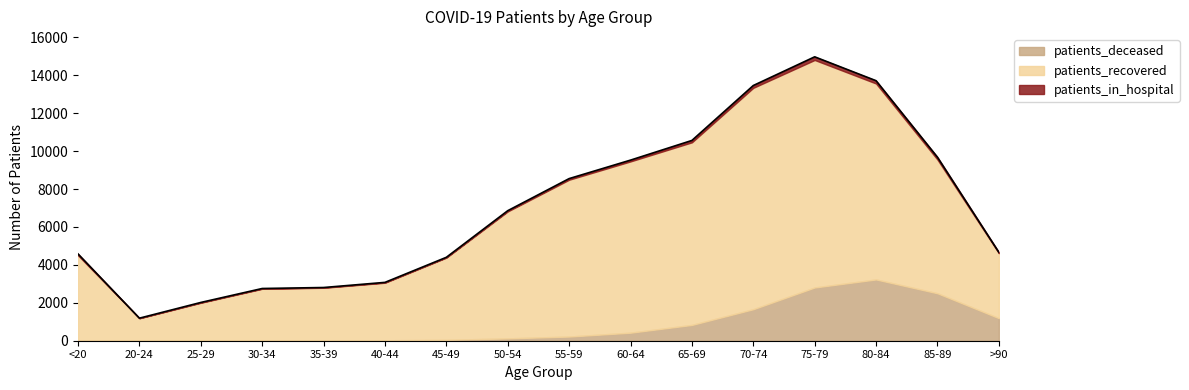

At which label does patients_recovered reach its minimum?

20-24